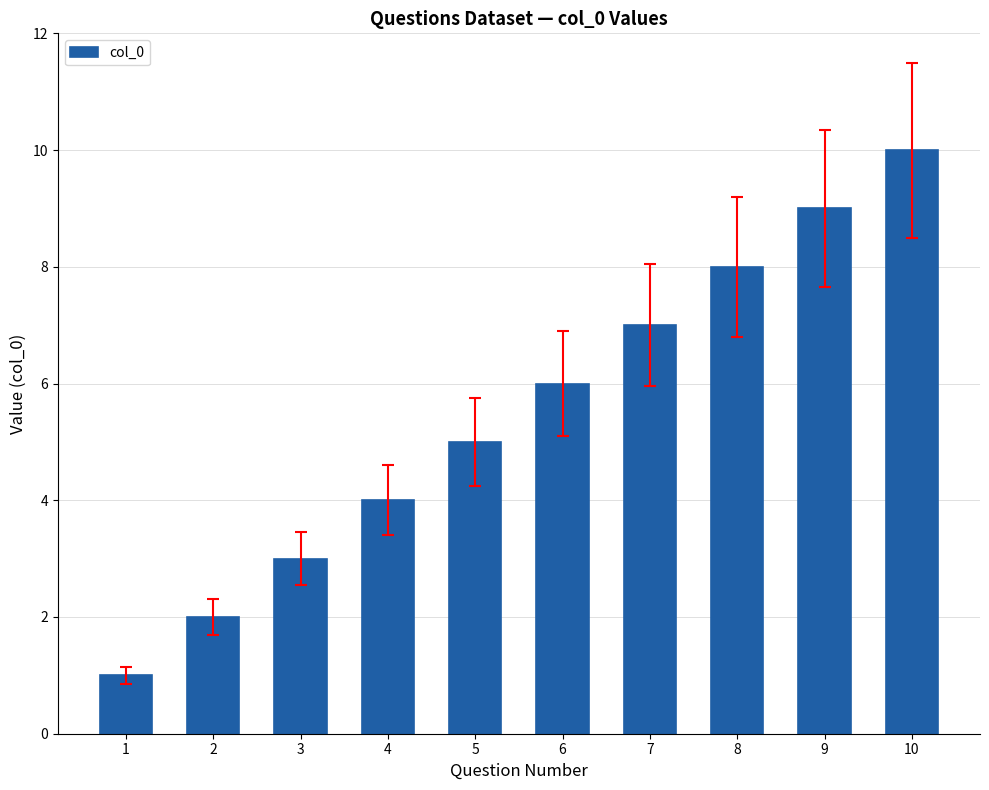

The chart shows a value of 2 at 2. True or false?

True